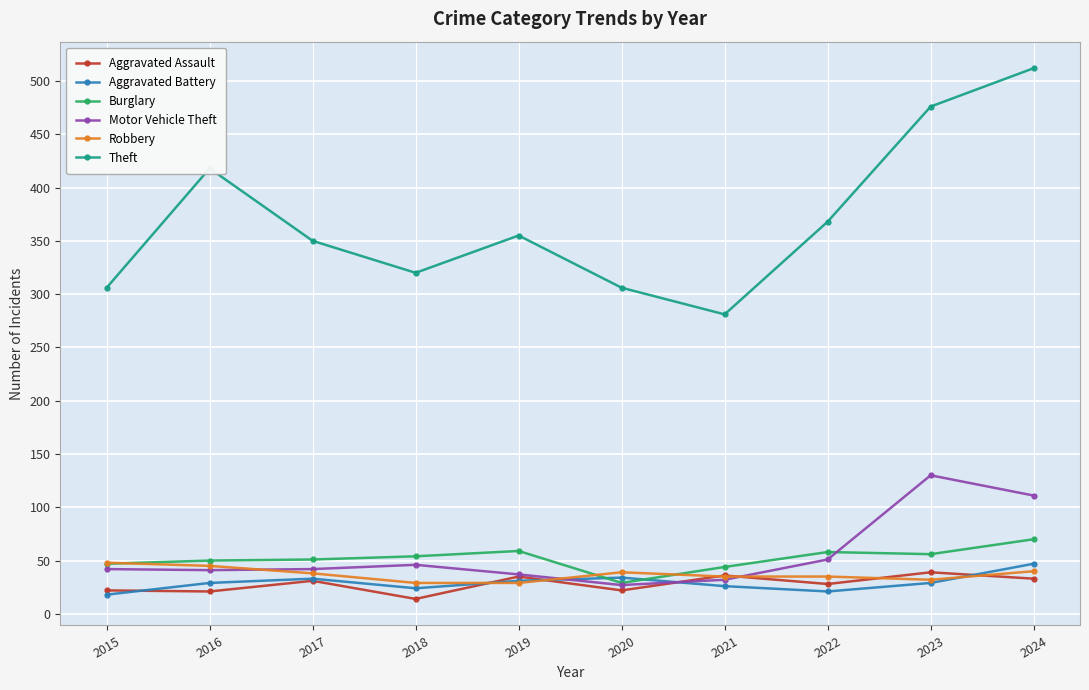

True or false: Aggravated Assault and Robbery cross at least once.

True